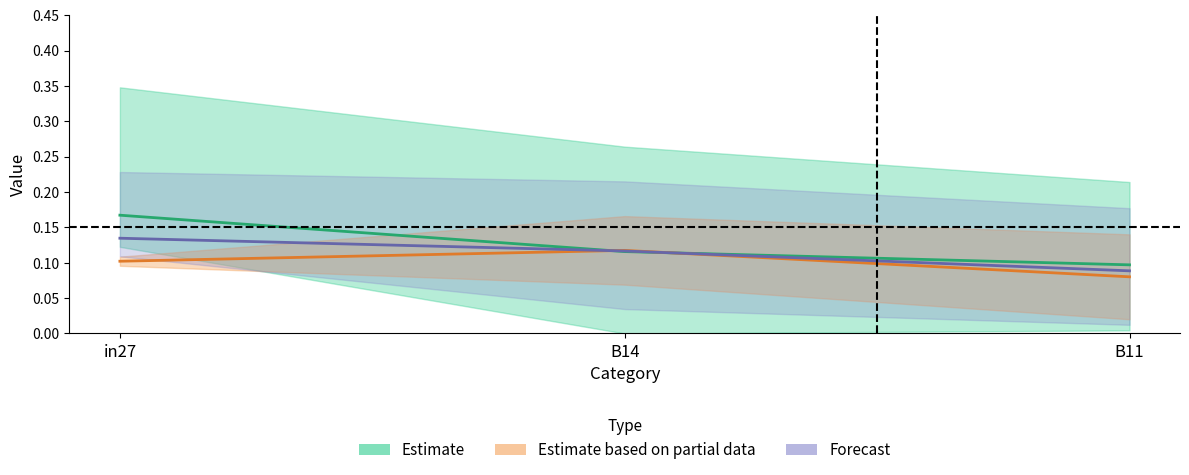

Reading left to right, extract all data points from this chart.

Estimate: in27=0.2	B14=0.1	B11=0.1
Estimate based on partial data: in27=0.1	B14=0.1	B11=0.1
Forecast: in27=0.1	B14=0.1	B11=0.1